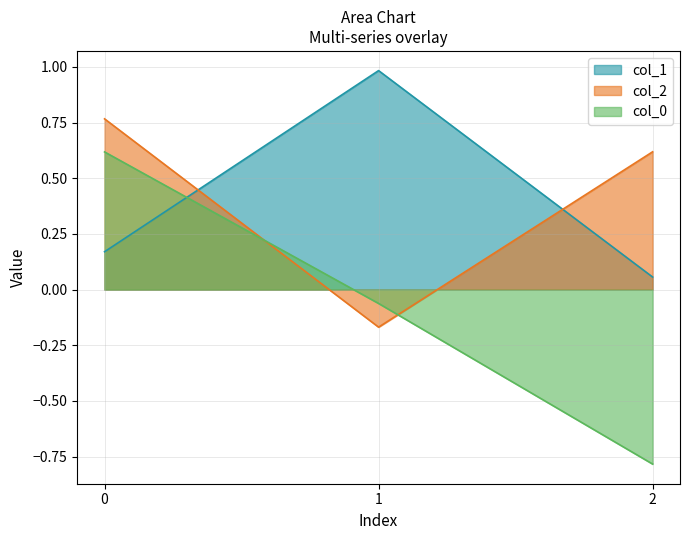

How many values in the col_0 series are below 0?

2